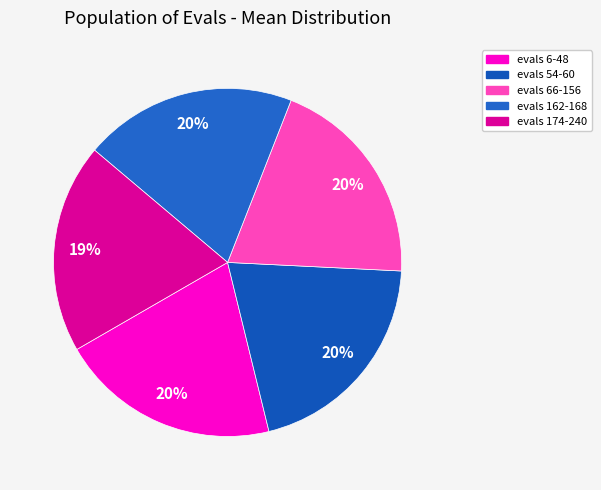

True or false: evals 6-48 accounts for 28% of the total.

False